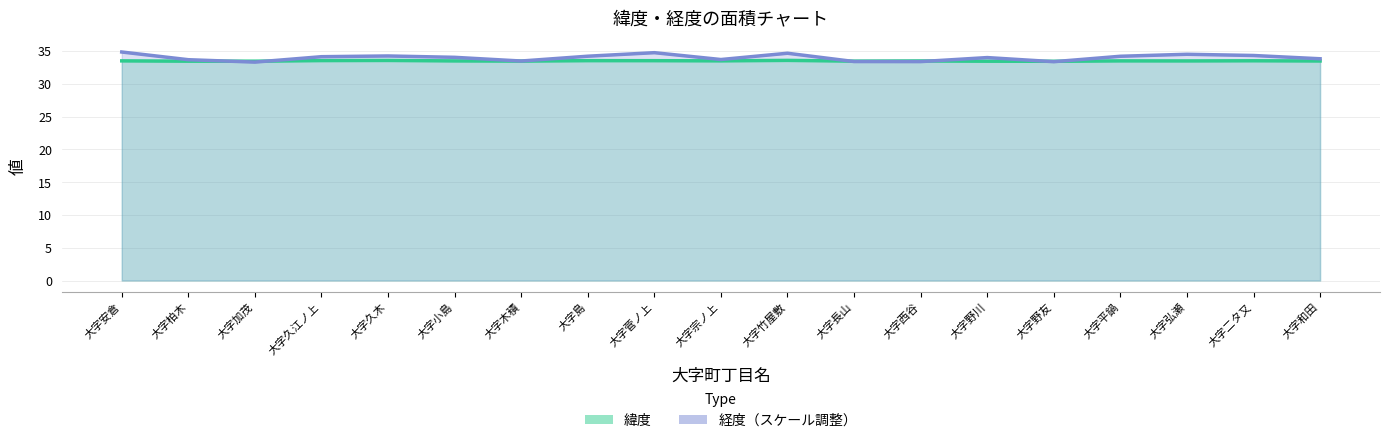

Reading left to right, extract all data points from this chart.

緯度: 大字安倉=33.5	大字柏木=33.5	大字加茂=33.5	大字久江ノ上=33.6	大字久木=33.6	大字小島=33.5	大字木積=33.5	大字島=33.5	大字菅ノ上=33.5	大字宗ノ上=33.5	大字竹屋敷=33.6	大字長山=33.5	大字西谷=33.5	大字野川=33.5	大字野友=33.4	大字平鍋=33.5	大字弘瀬=33.5	大字二タ又=33.5	大字和田=33.5
経度: 大字安倉=34.9	大字柏木=33.7	大字加茂=33.3	大字久江ノ上=34.1	大字久木=34.3	大字小島=34.1	大字木積=33.5	大字島=34.2	大字菅ノ上=34.8	大字宗ノ上=33.7	大字竹屋敷=34.7	大字長山=33.4	大字西谷=33.4	大字野川=34.0	大字野友=33.4	大字平鍋=34.2	大字弘瀬=34.5	大字二タ又=34.3	大字和田=33.8